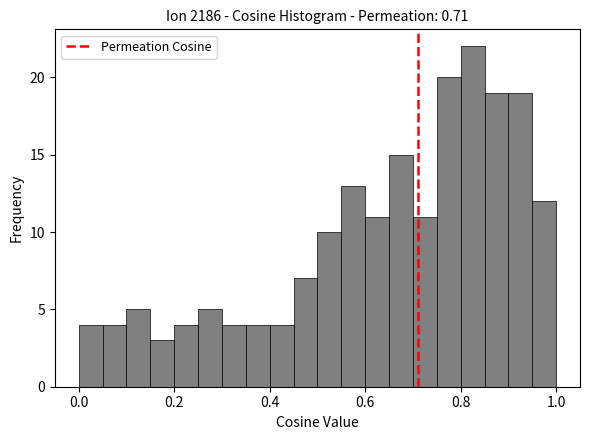

Read against the x-axis, roughly where is the centre of the tallest bar?

0.82